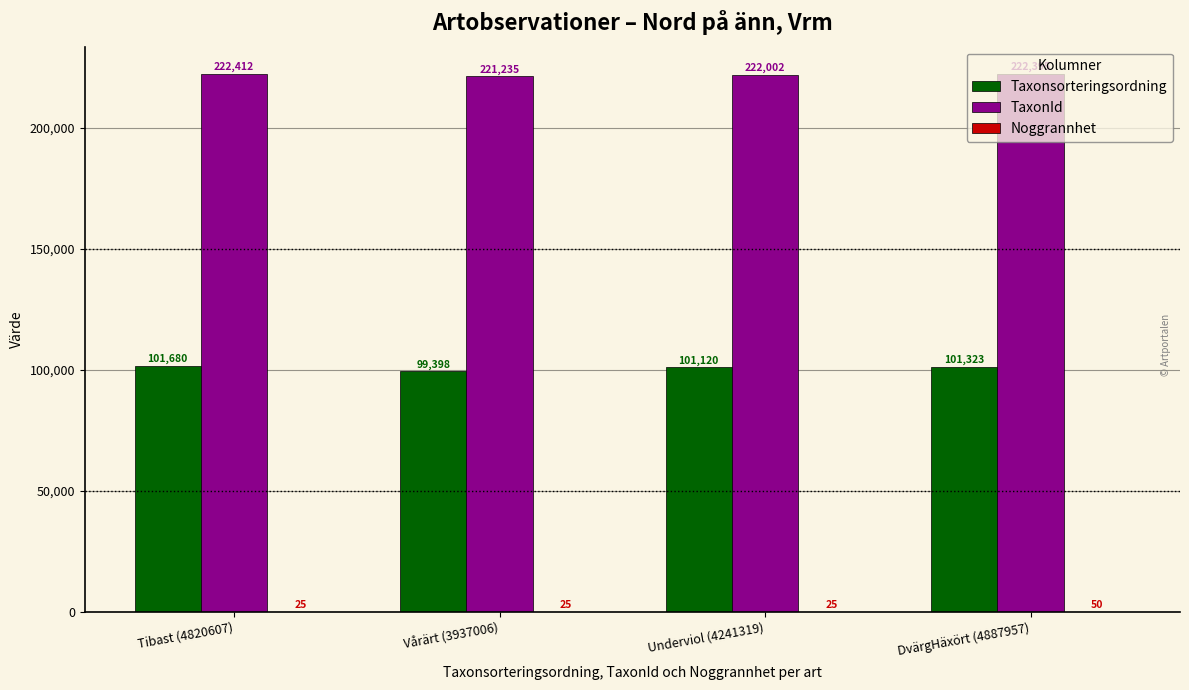

What value does the Taxonsorteringsordning series have at DvärgHäxört (4887957), to the nearest 100?

101300